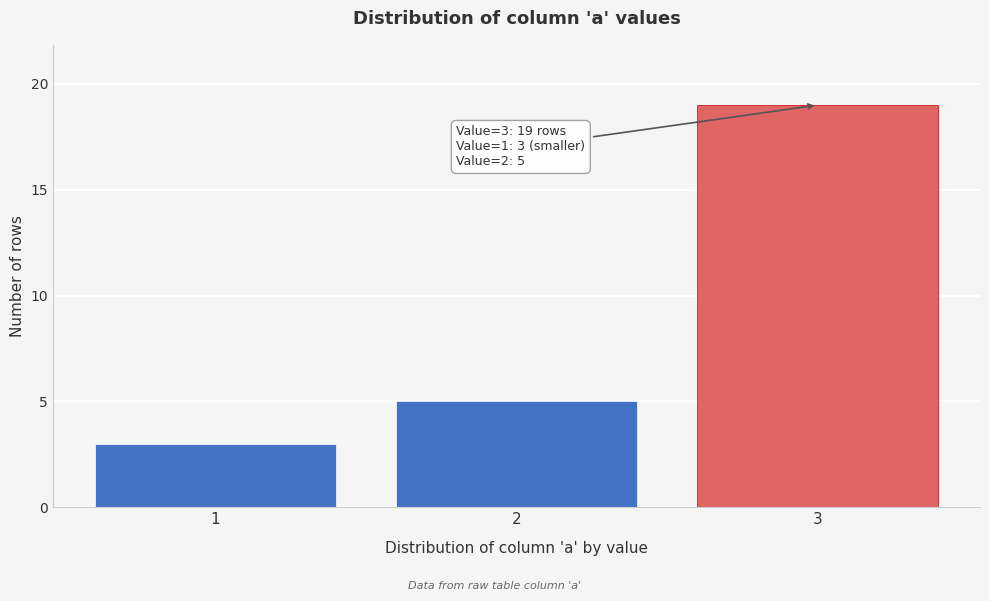

Reading left to right, what are all the values shown in this chart?

1=3	2=5	3=19